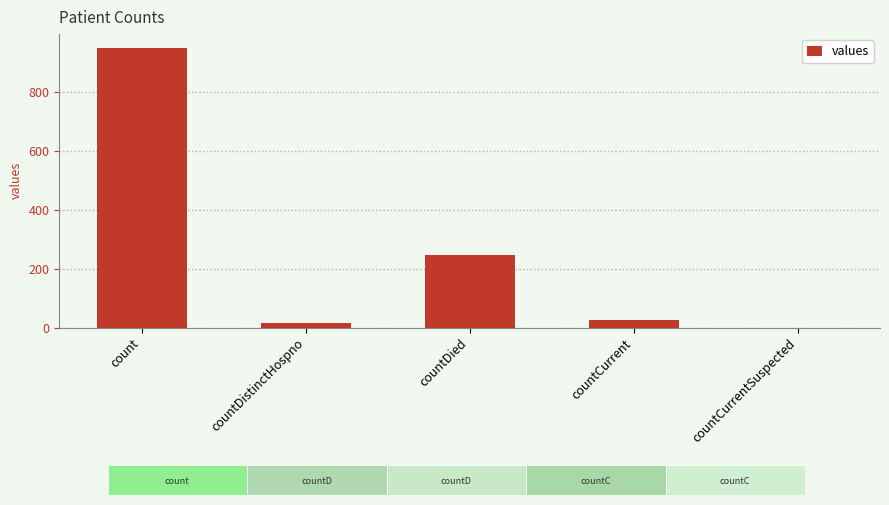

Is it true that the value at countCurrentSuspected is 0?

True